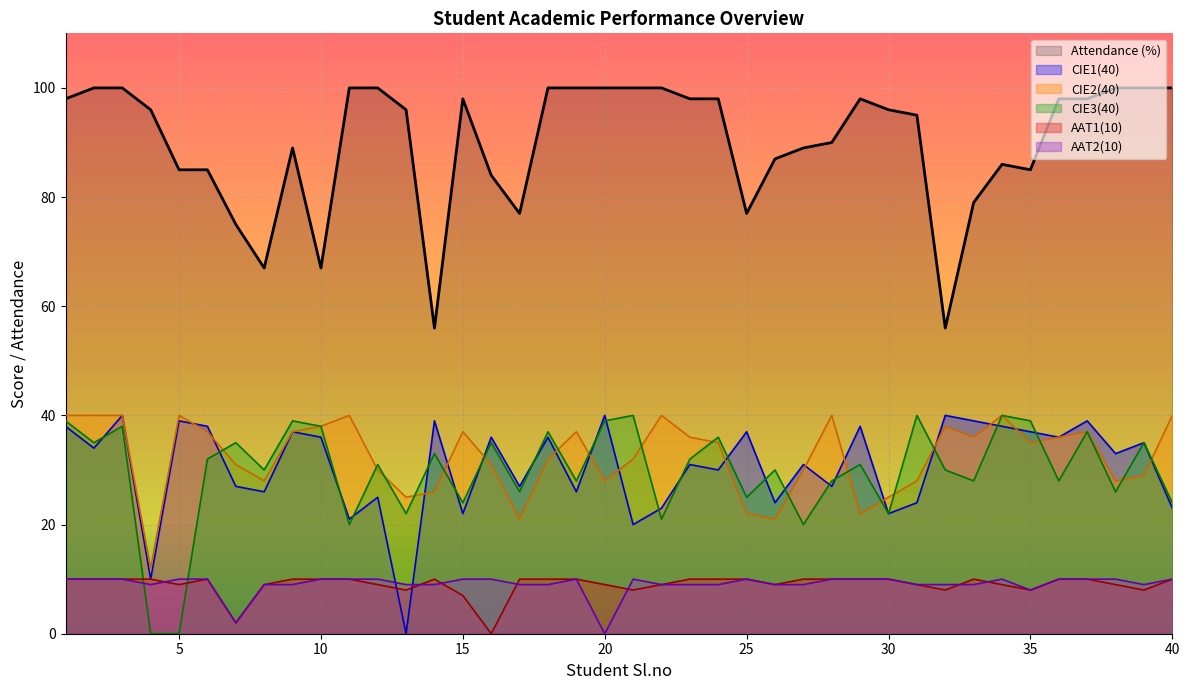

Count the number of categories in the chart.

40